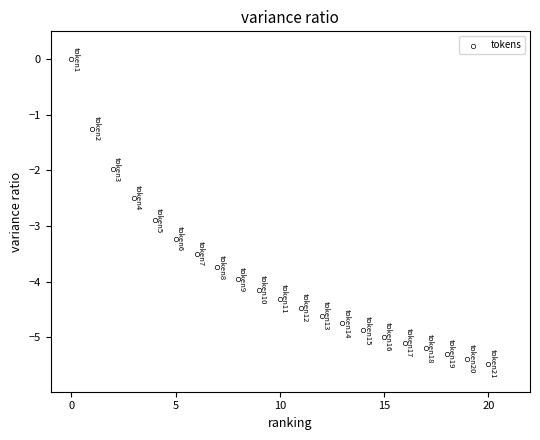

What is the range of Y values (max minus min)?

5.5